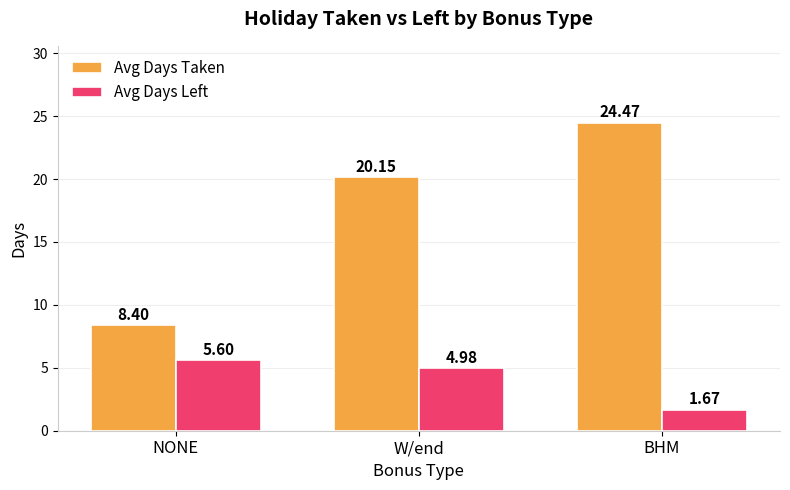

What is the total value across all series at BHM?

26.1